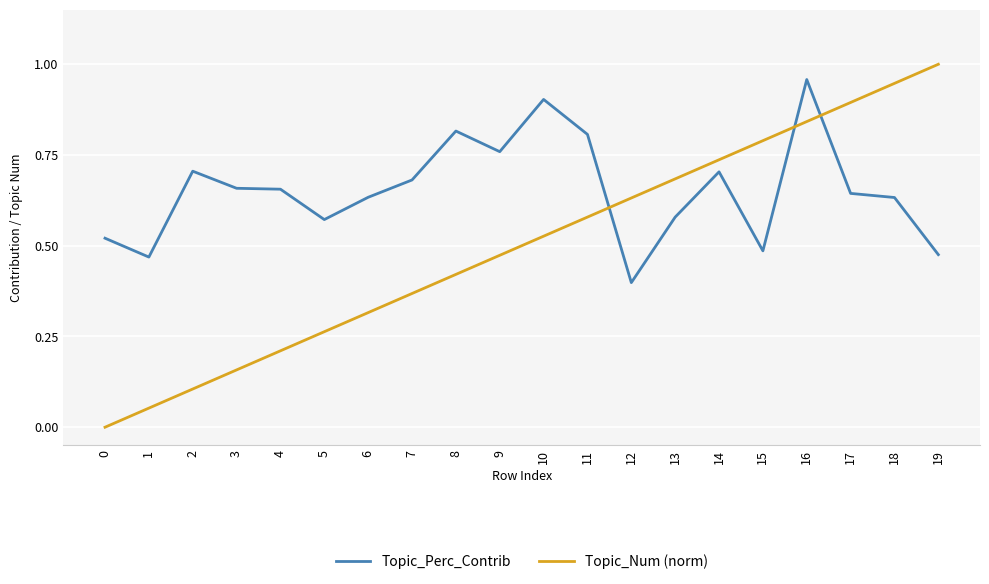

At which category does the chart reach its peak across all series?

19